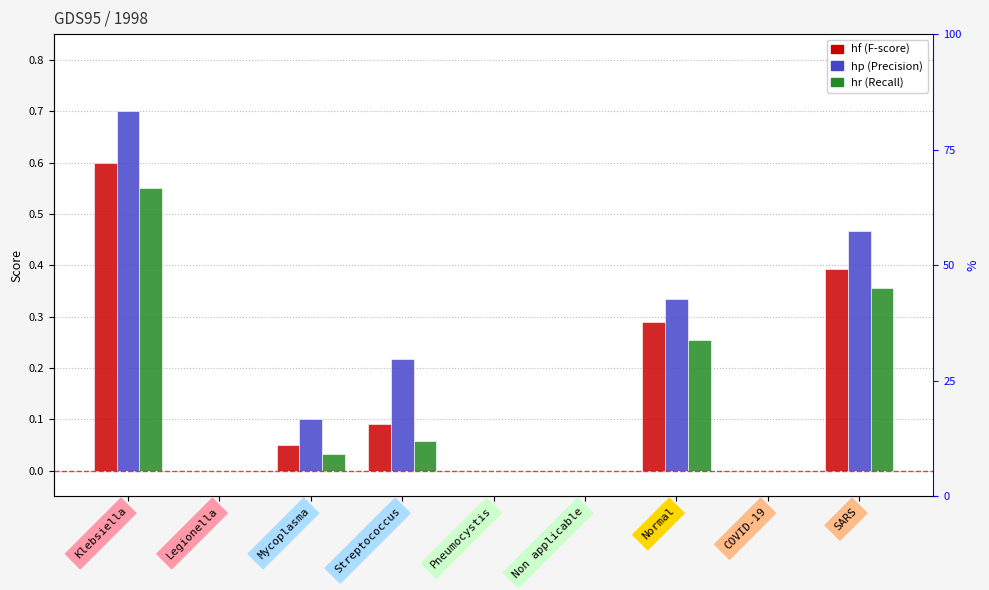

The value of hf at Normal is 0.1. True or false?

False